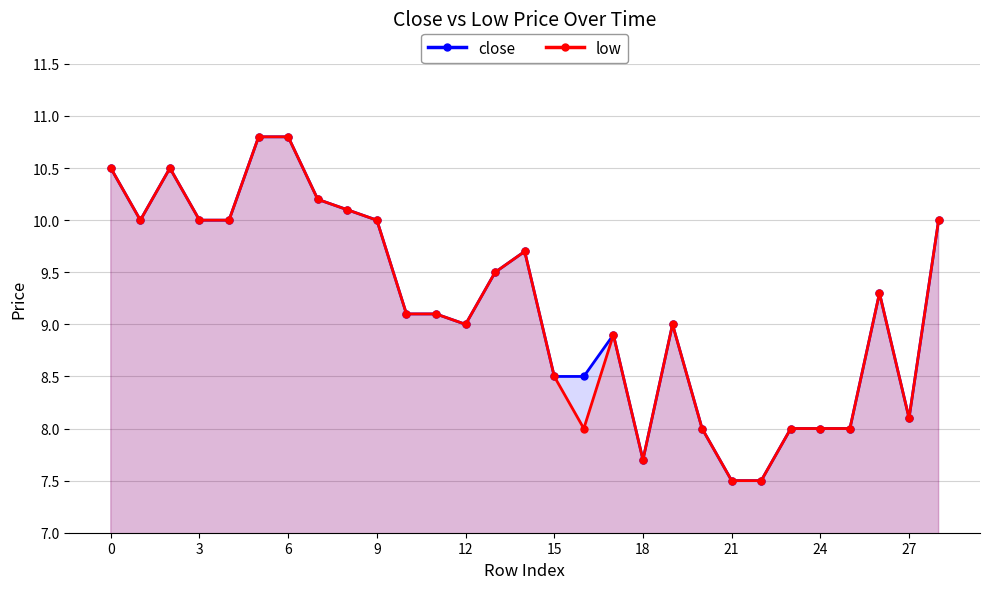

How many lines are shown in the chart?

2